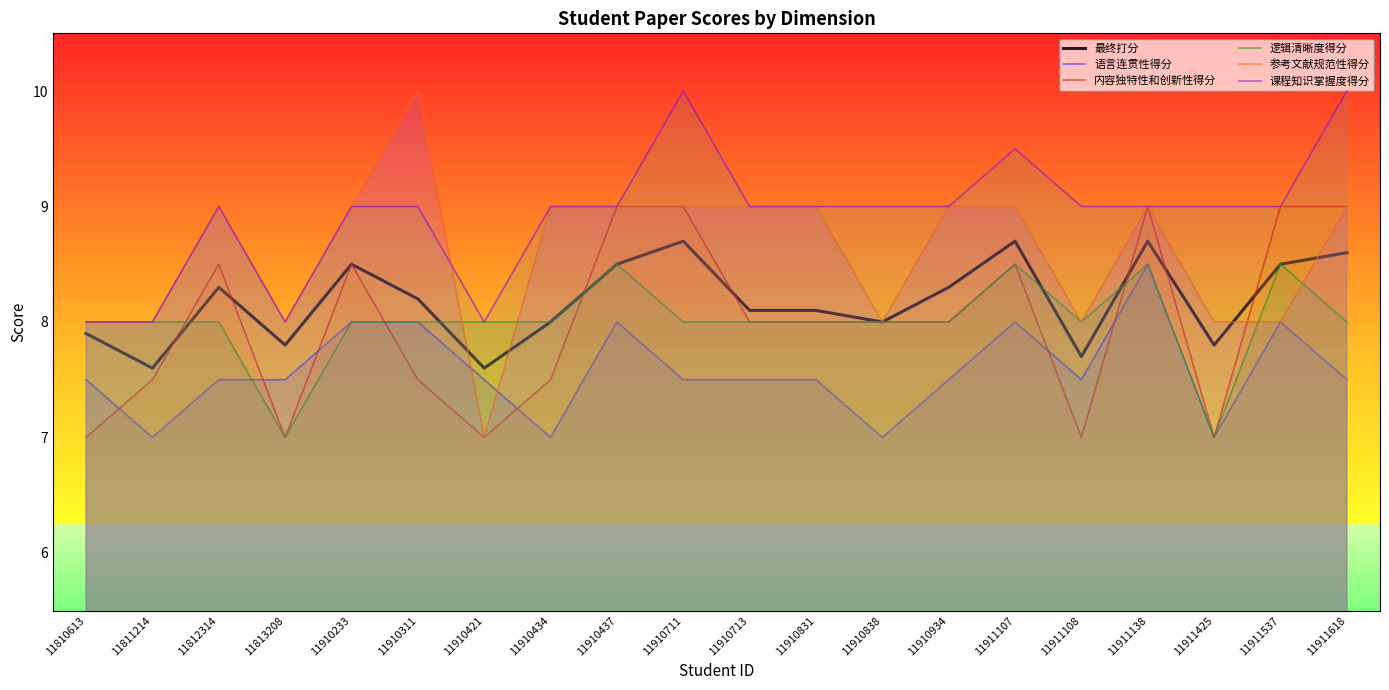

What is the difference between the maximum and second lowest values in the 内容独特性和创新性得分 series?

2.0